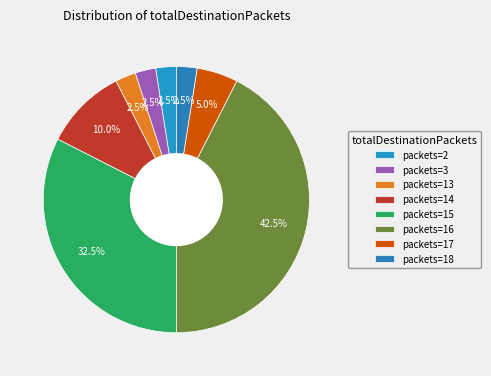

How many segments does this pie chart have?

8